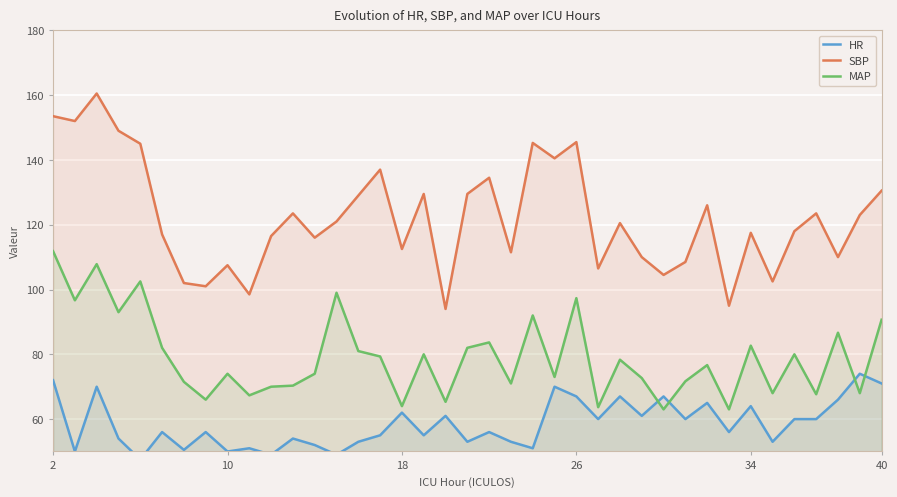

Rank the series by their average value, from lowest to highest.

HR, MAP, SBP